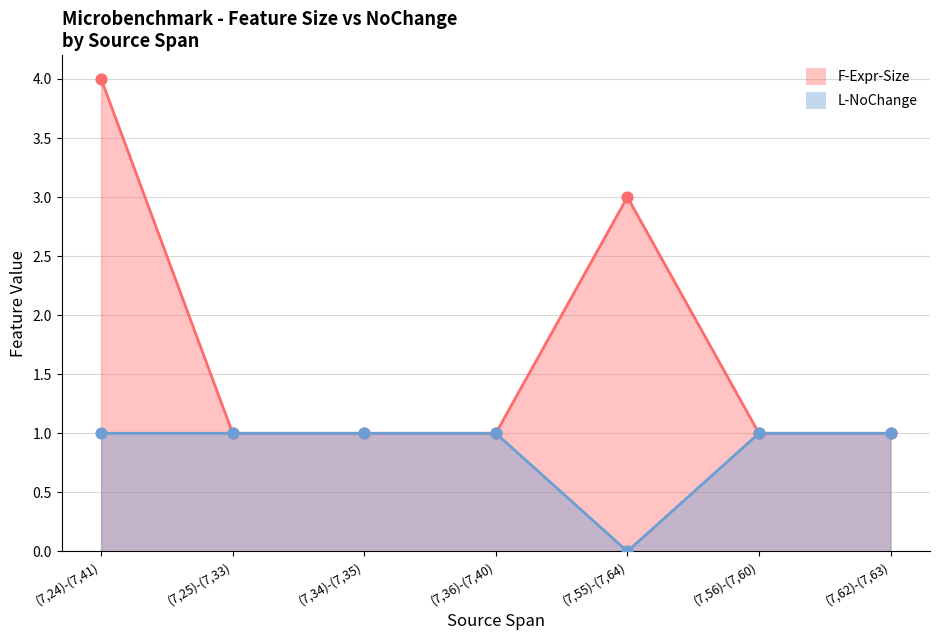

At how many categories does at least one series exceed 0?

7